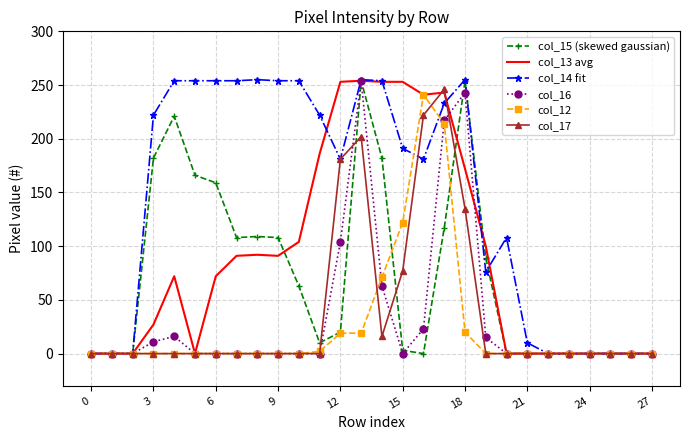

How many categories are shown in the chart?

28